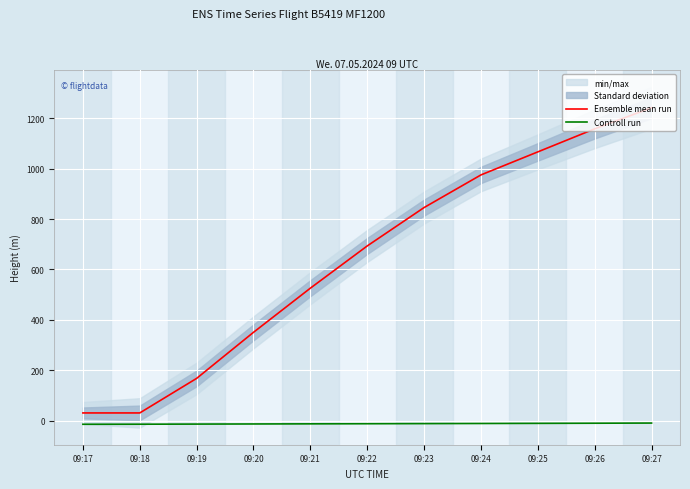

How many values in the Controll run series are below -12?

6